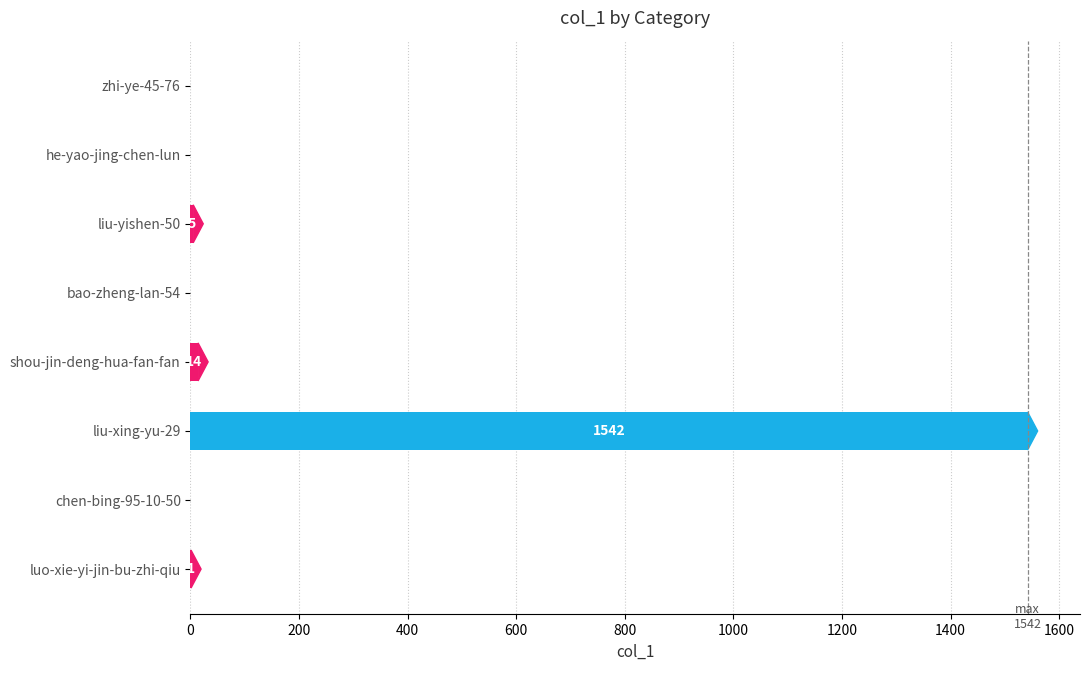

Where is the data nearest to the value 771?

shou-jin-deng-hua-fan-fan